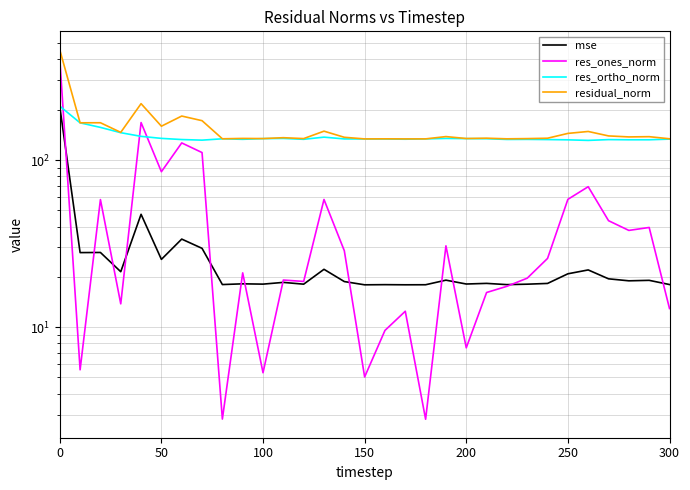

What is the highest value of the mse series?

209.0